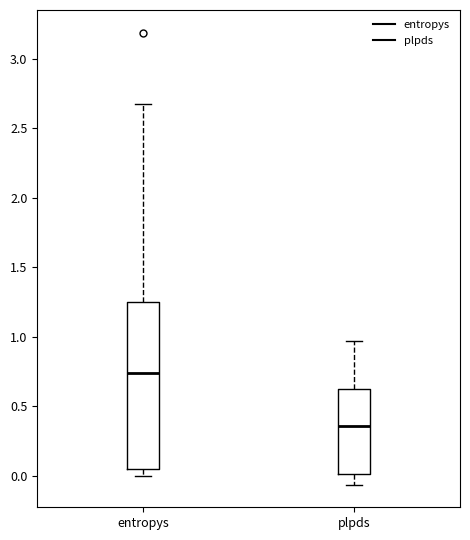

Reading left to right, read every box against the y-axis: the position of its median line, the range the box covers, and the ends of its whiskers. The values are not printed on the chart, so give them approximately, as read against the axis.

entropys: median 0.75, box 0.05 to 1.25, whiskers 0.00 to 2.70
plpds: median 0.35, box 0.00 to 0.60, whiskers -0.05 to 0.95